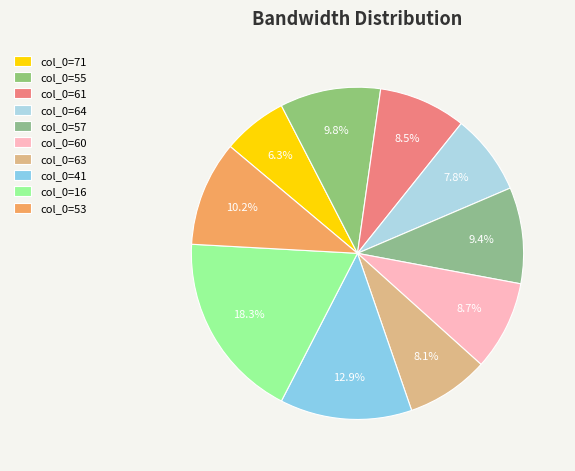

How many slices are in this pie chart?

10